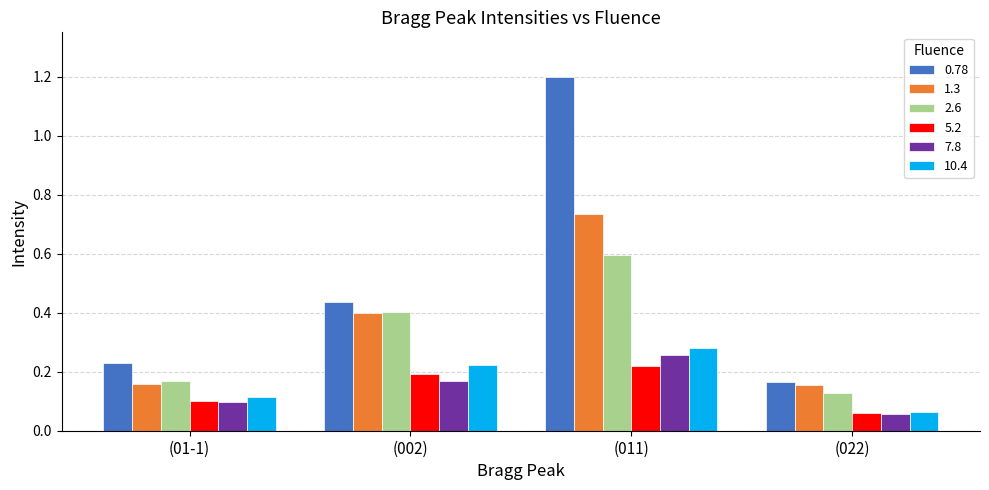

Which category has the highest value in the 1.3 series?

(011)